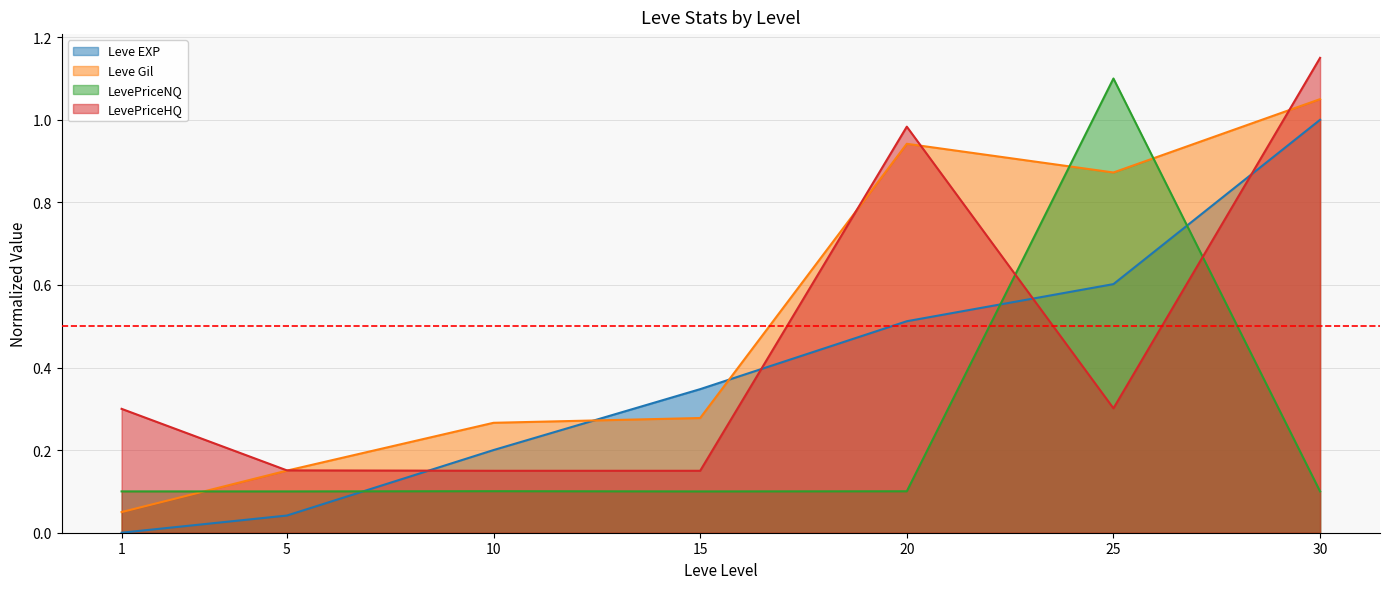

Is the value of LevePriceHQ at 25 greater than the value of Leve Gil at 5?

Yes